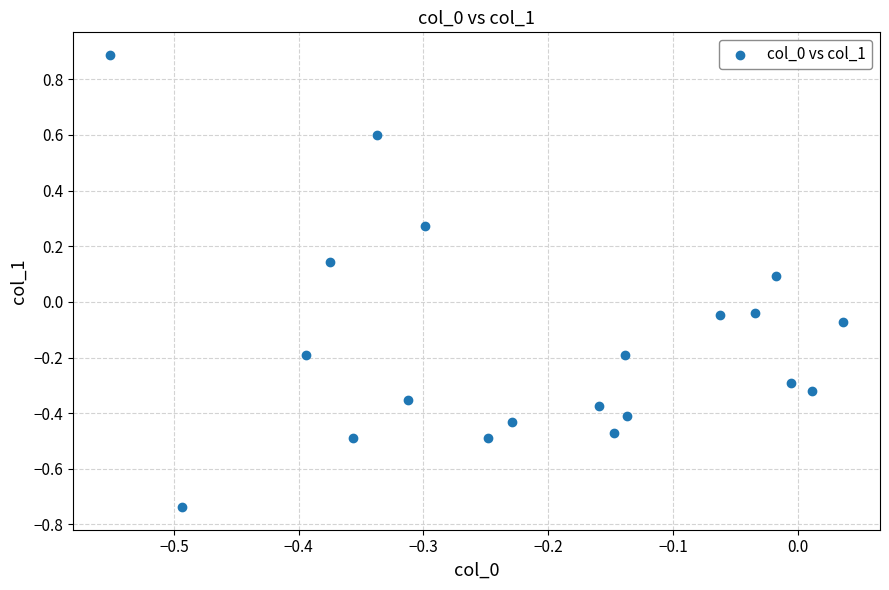

What is the range of X values (max minus min)?

0.6